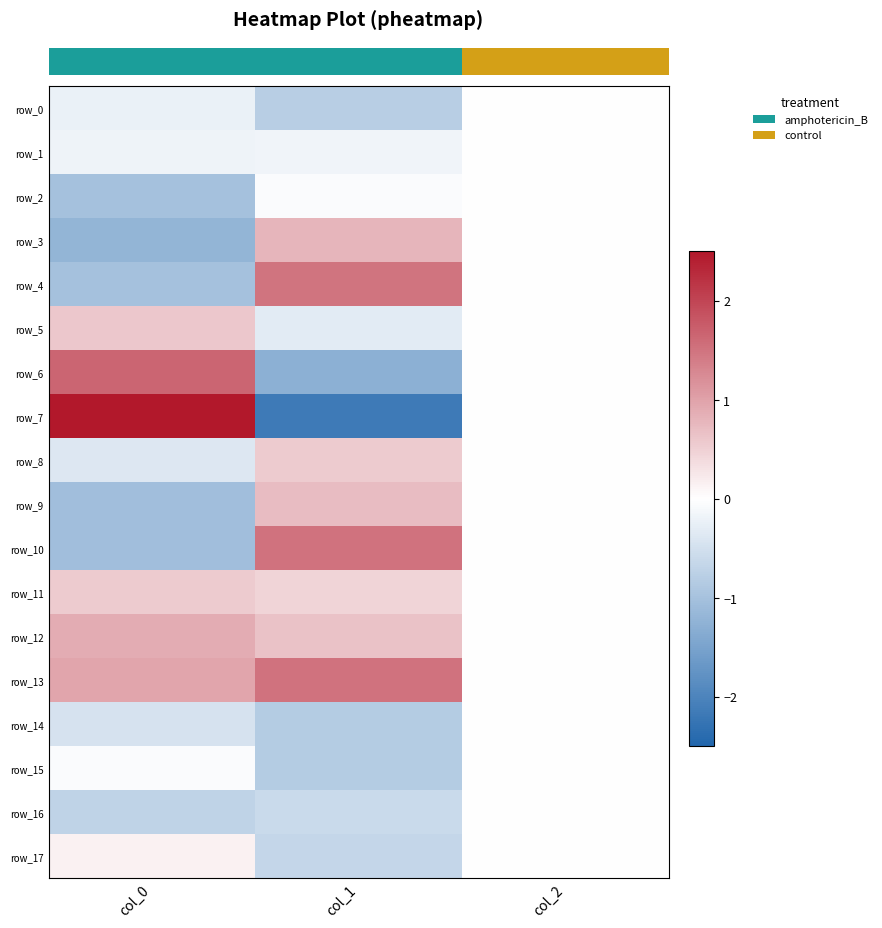

True or false: row_7 has a value of 2.5 at col_0.

True